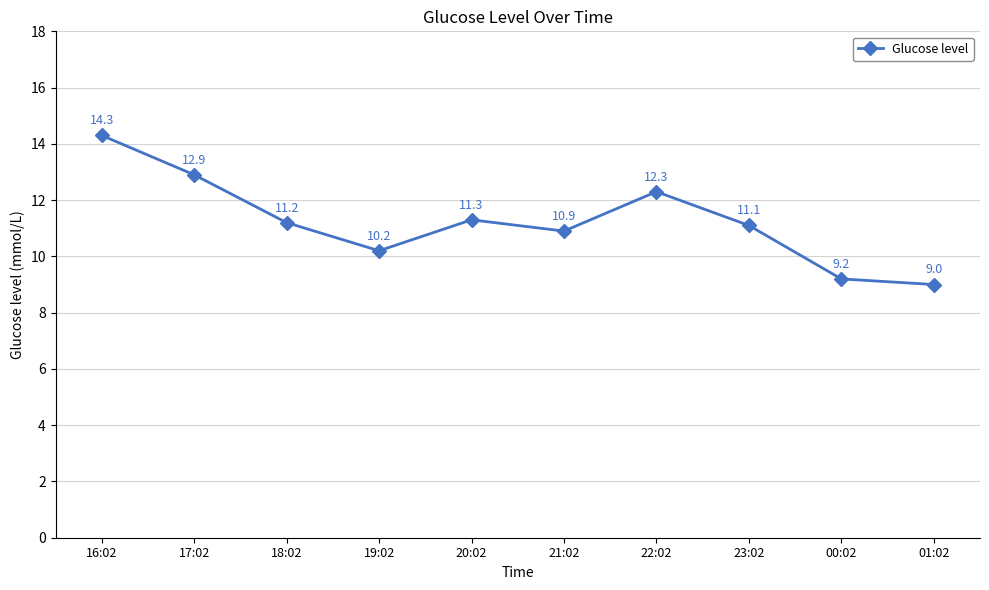

What is the change in value from 21:02 to 01:02?

-1.9